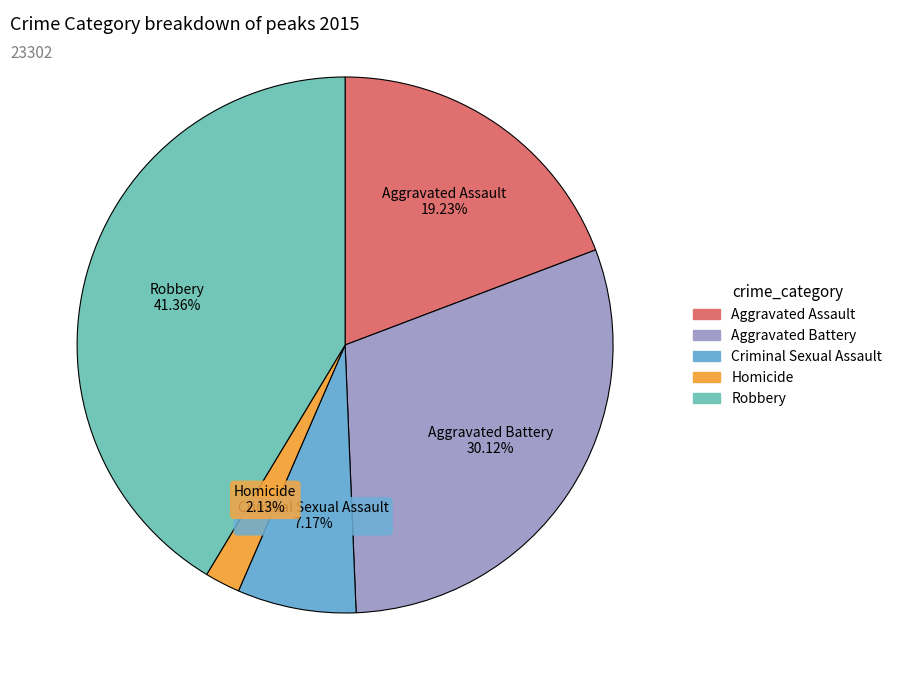

How many segments does this pie chart have?

5